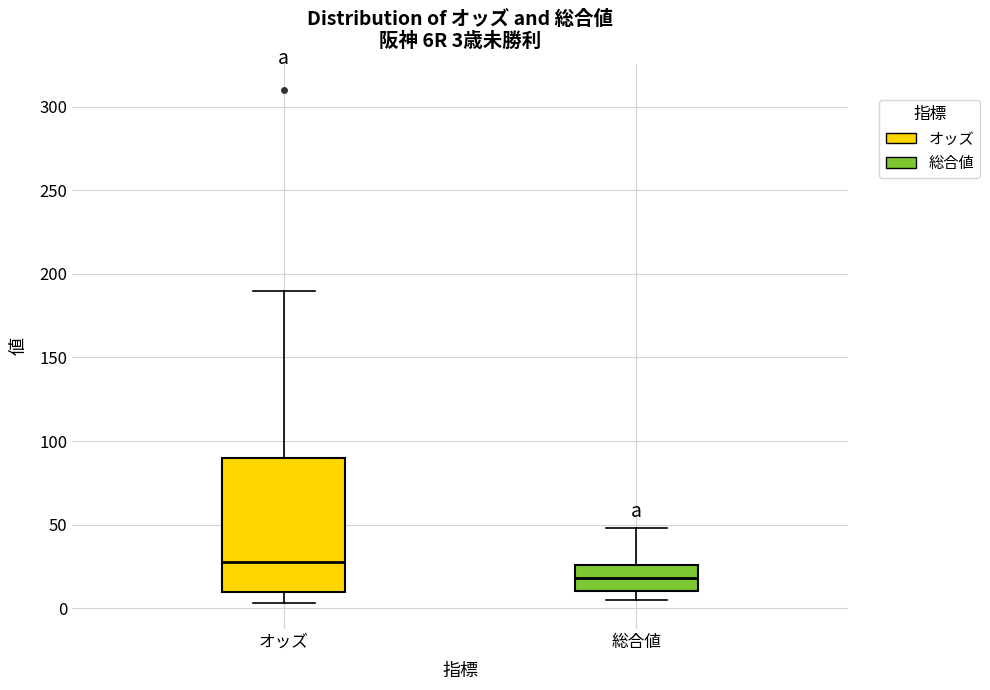

Comparing the boxes themselves (not the whiskers), which one is the tallest?

オッズ